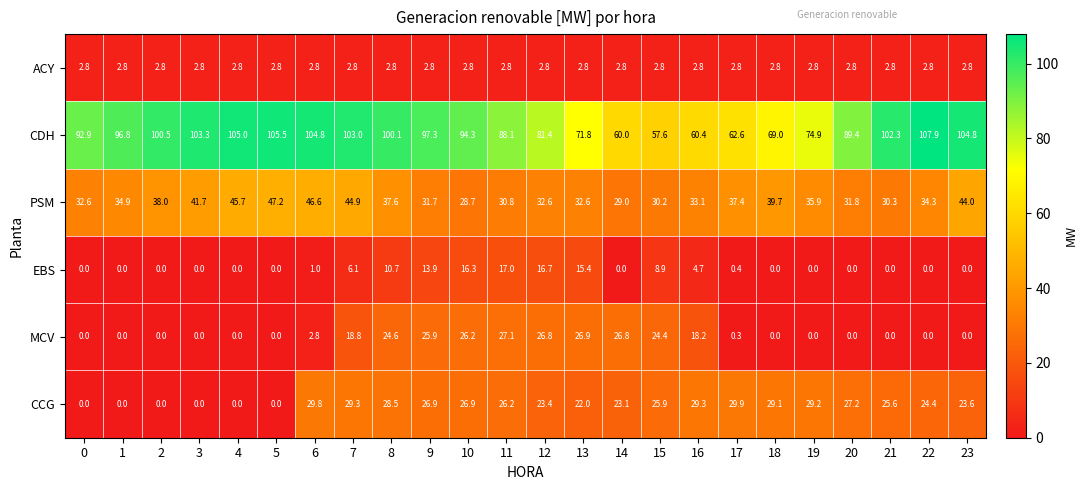

Is it true that CCG equals 0.0 at 3?

True